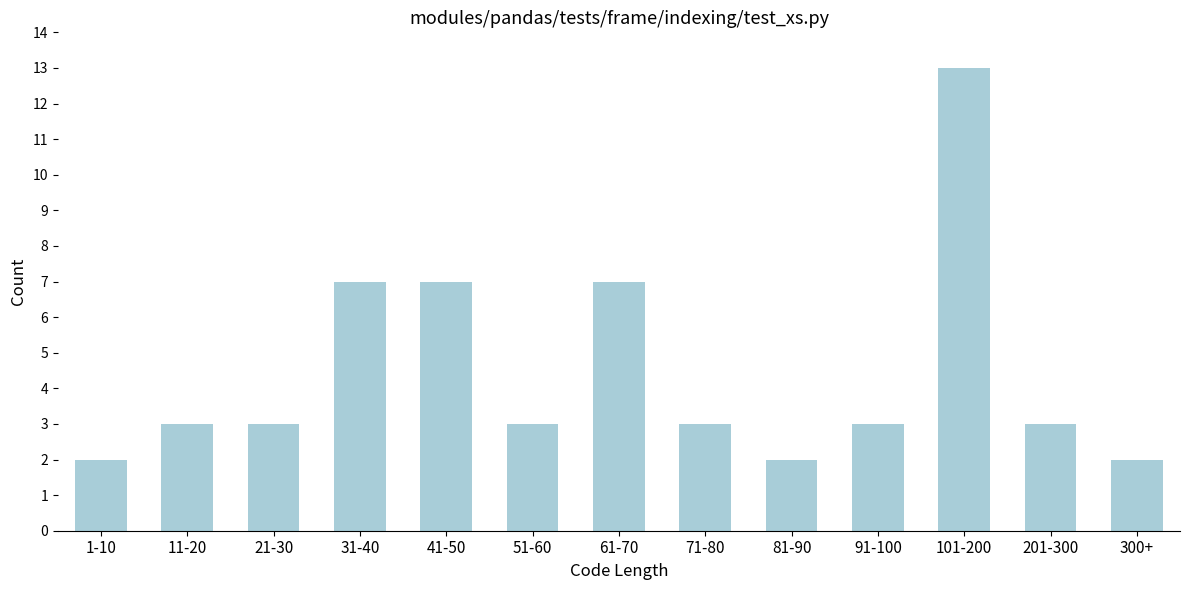

Reading right to left, extract all data points from this chart.

300+=2	201-300=3	101-200=13	91-100=3	81-90=2	71-80=3	61-70=7	51-60=3	41-50=7	31-40=7	21-30=3	11-20=3	1-10=2